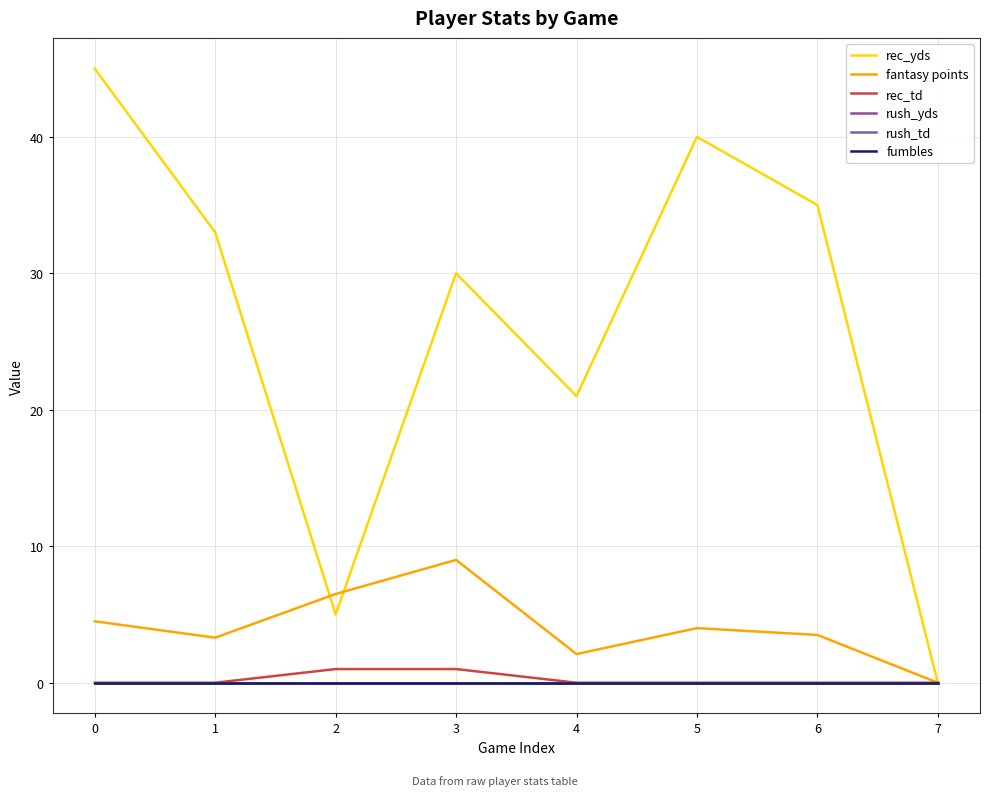

Which series has the largest total across all categories?

rec_yds